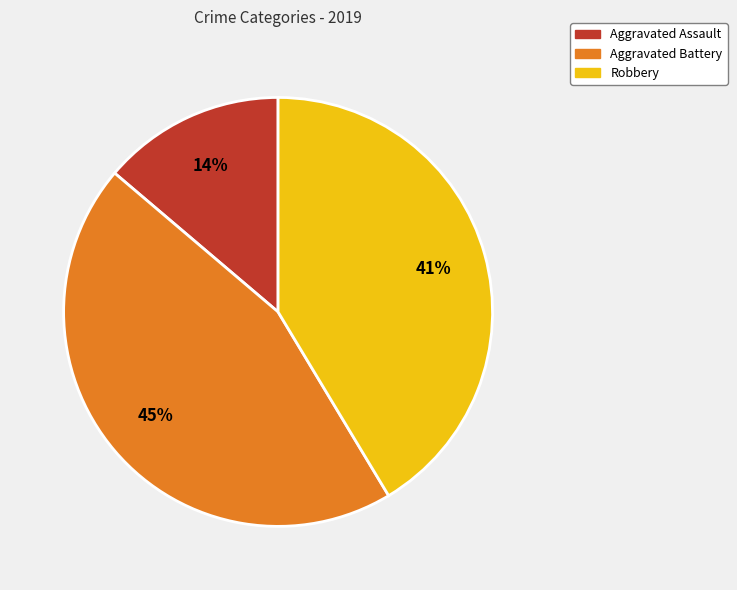

Count the number of slices in the pie.

3